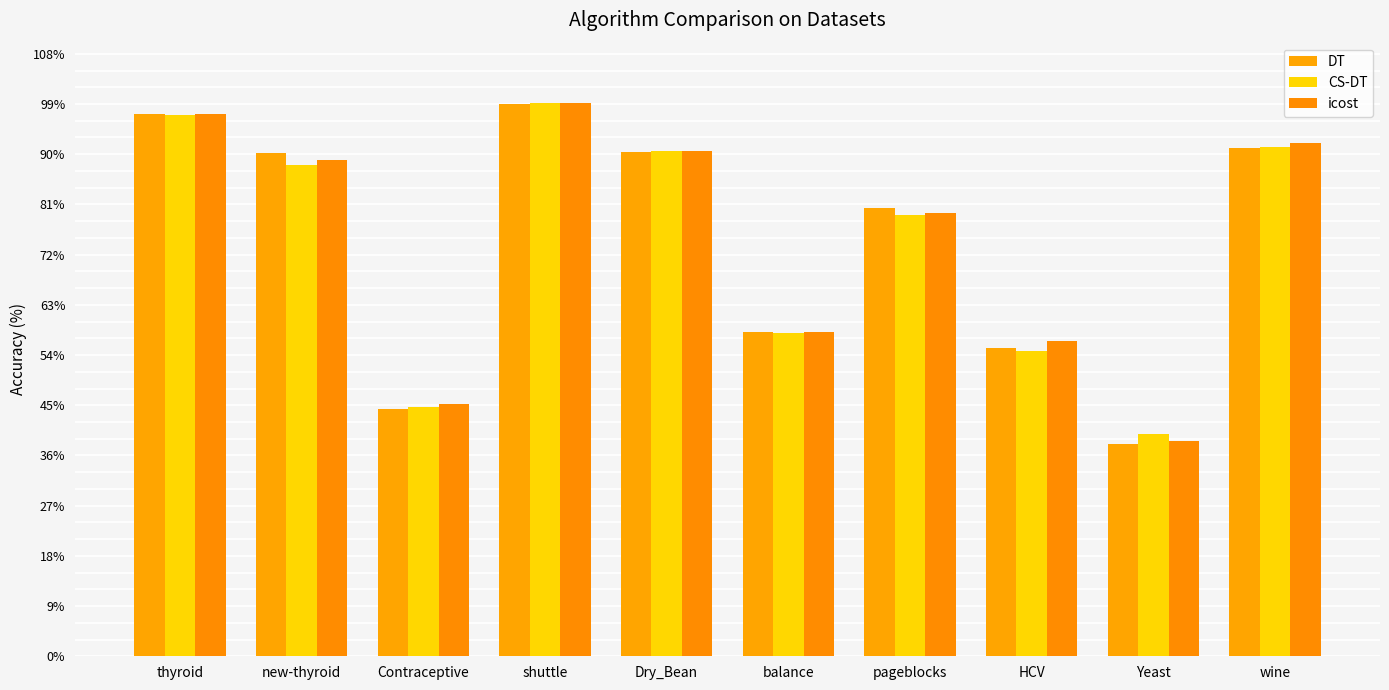

Reading left to right, transcribe all the data shown in this chart.

DT: 97.2	90.1	44.3	99.1	90.4	58.1	80.4	55.2	38.0	91.1
CS-DT: 97.0	88.0	44.7	99.1	90.6	57.9	79.2	54.6	39.9	91.3
icost: 97.1	89.0	45.1	99.1	90.6	58.2	79.5	56.5	38.6	92.0